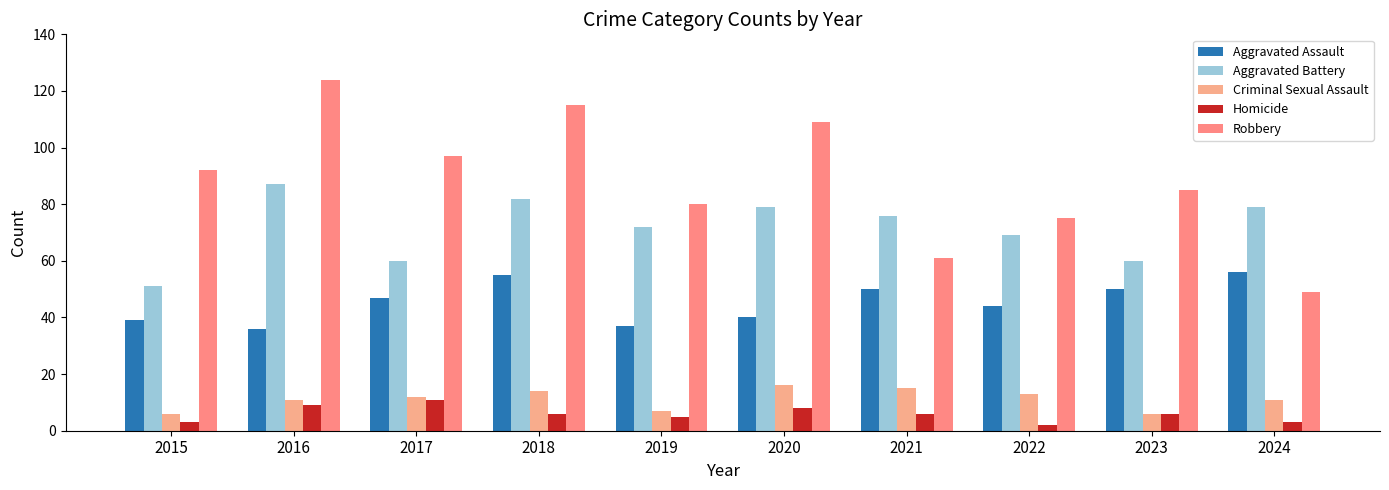

How many values in the Aggravated Battery series are below 76?

5